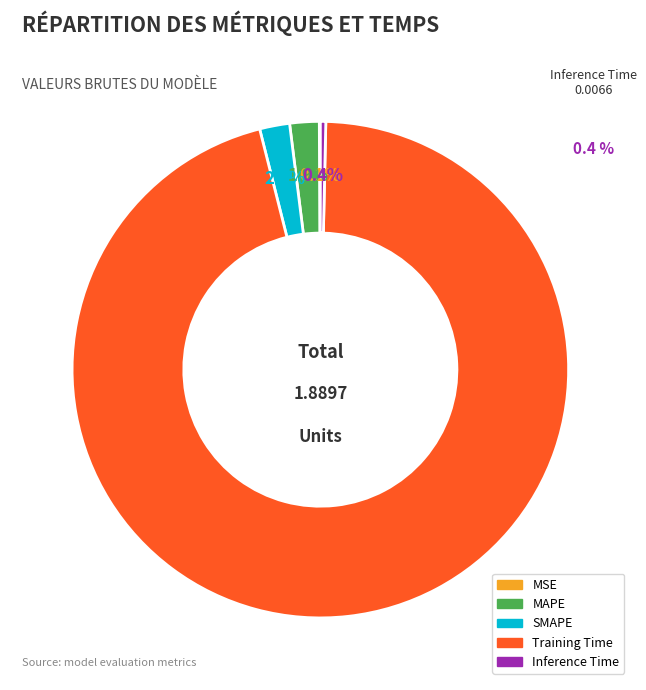

What is the largest slice in the pie chart?

Training Time